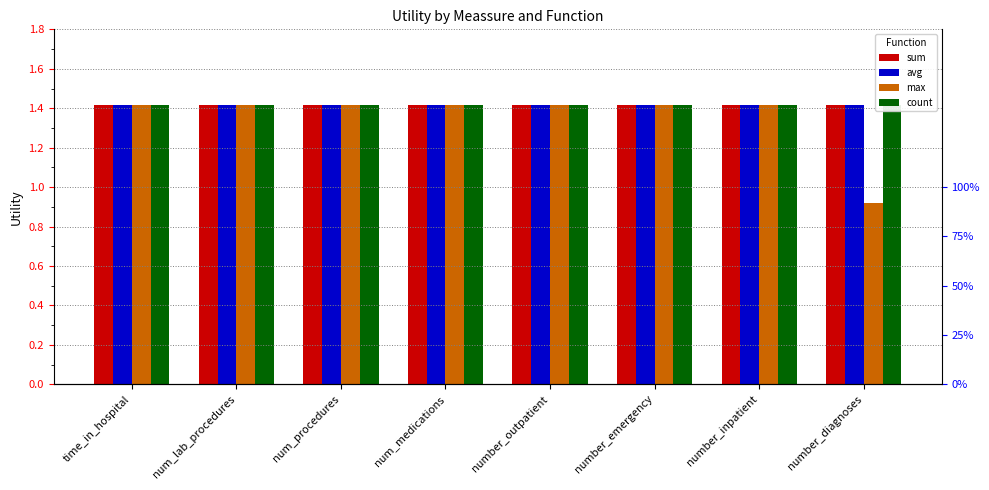

Is the value of sum at number_emergency greater than the value of avg at number_diagnoses?

No